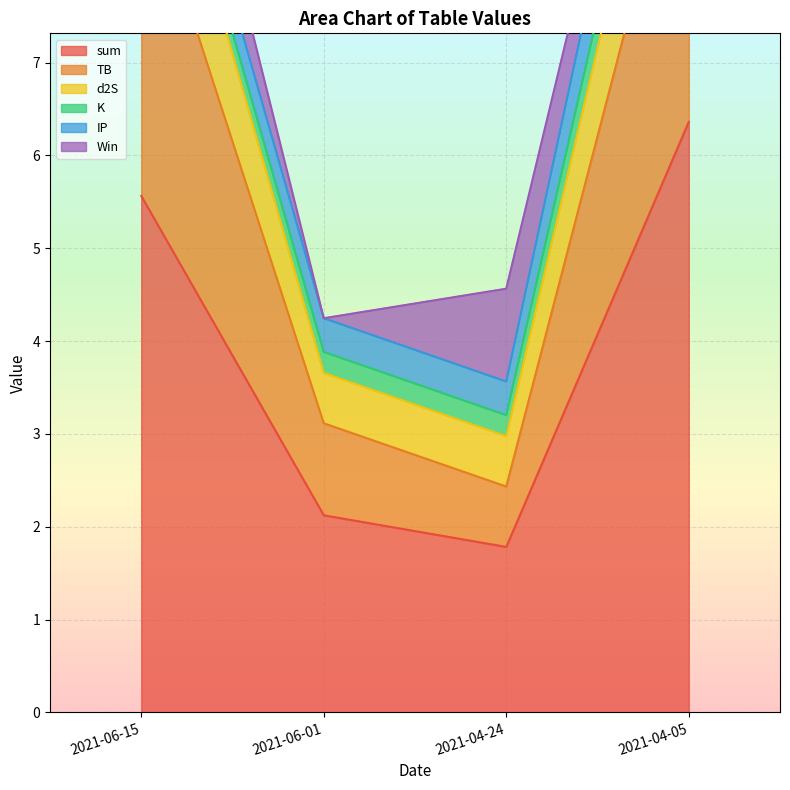

Which label corresponds to the largest value in the chart?

2021-04-05